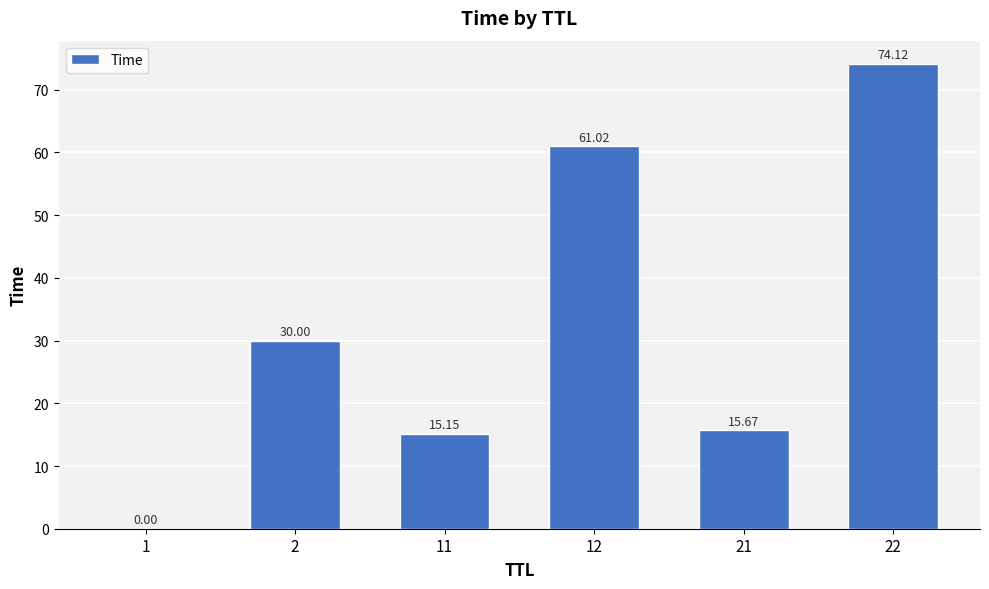

How many data points does each series have?

6